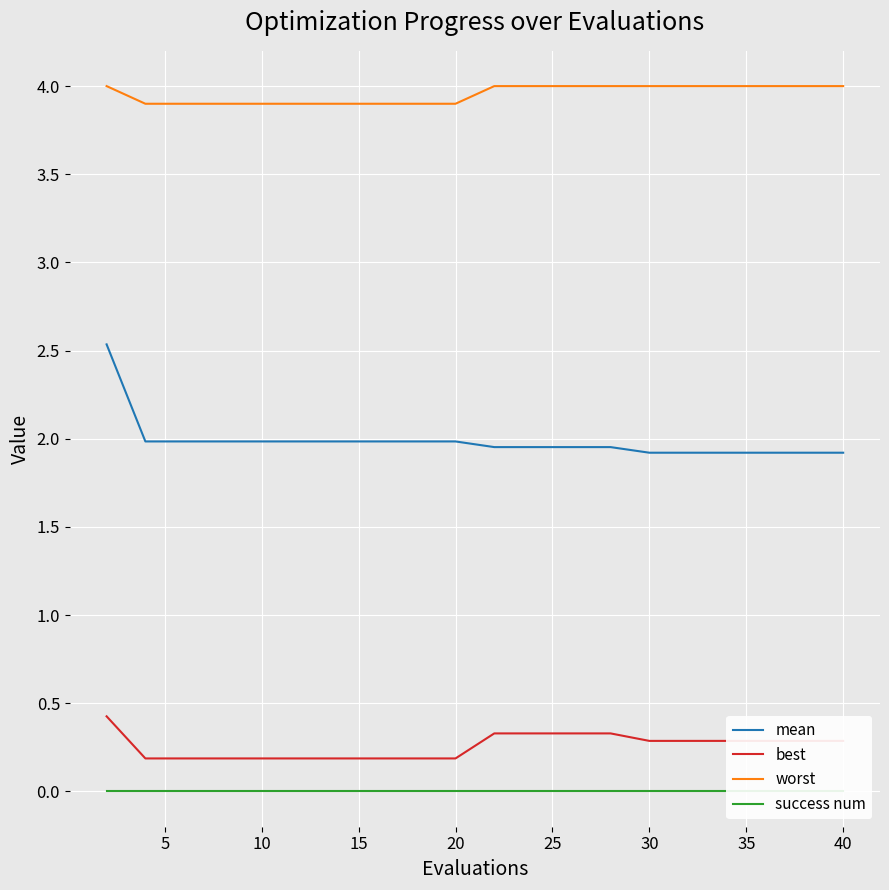

True or false: mean has a value of 2.9 at 30.

False